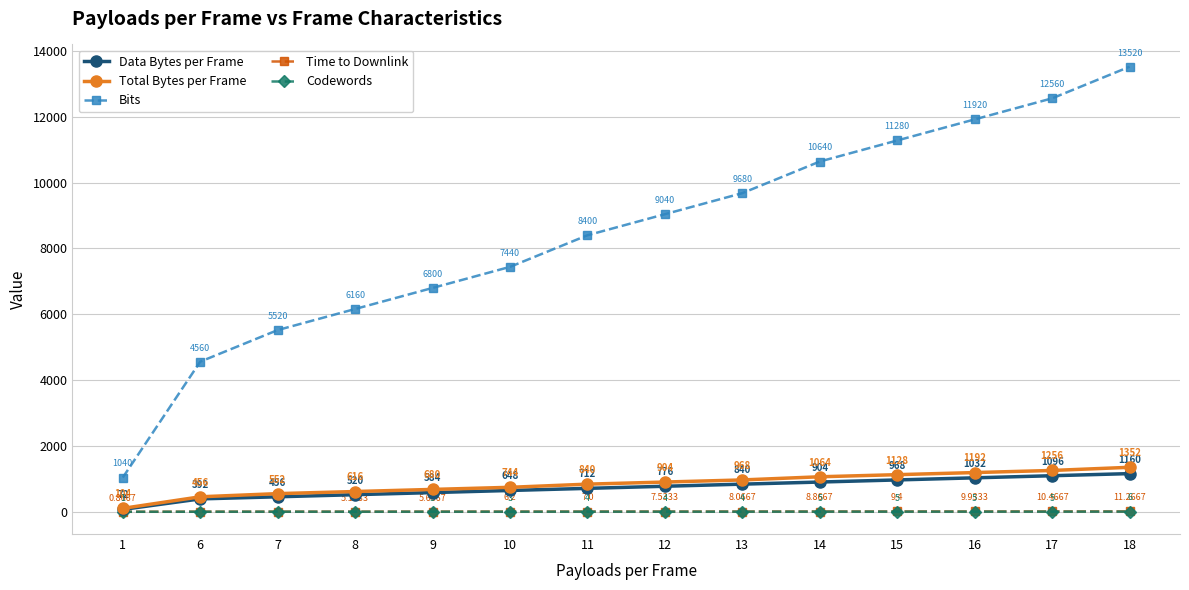

After their last crossing, which series has the higher values: Time to Downlink or Codewords?

Time to Downlink